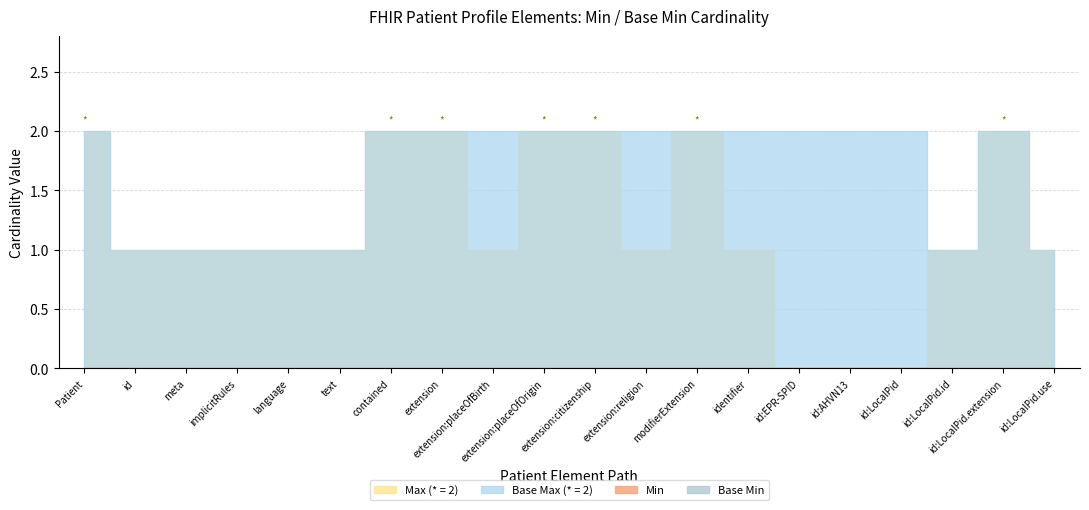

Between Patient.extension:placeOfOrigin and Patient.identifier:LocalPid.id, which series saw the biggest shift?

Min